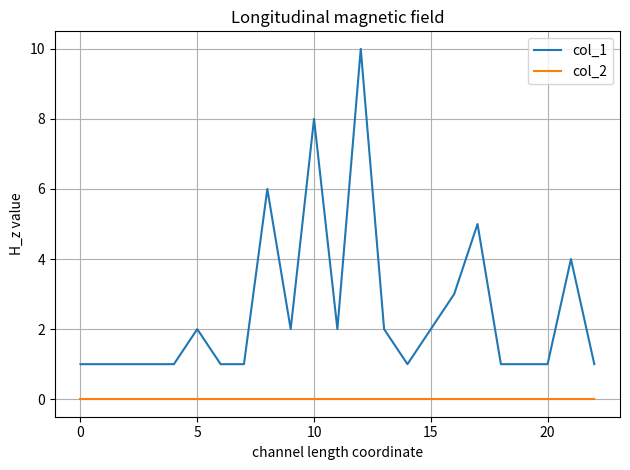

Which series has the largest total across all categories?

col_1